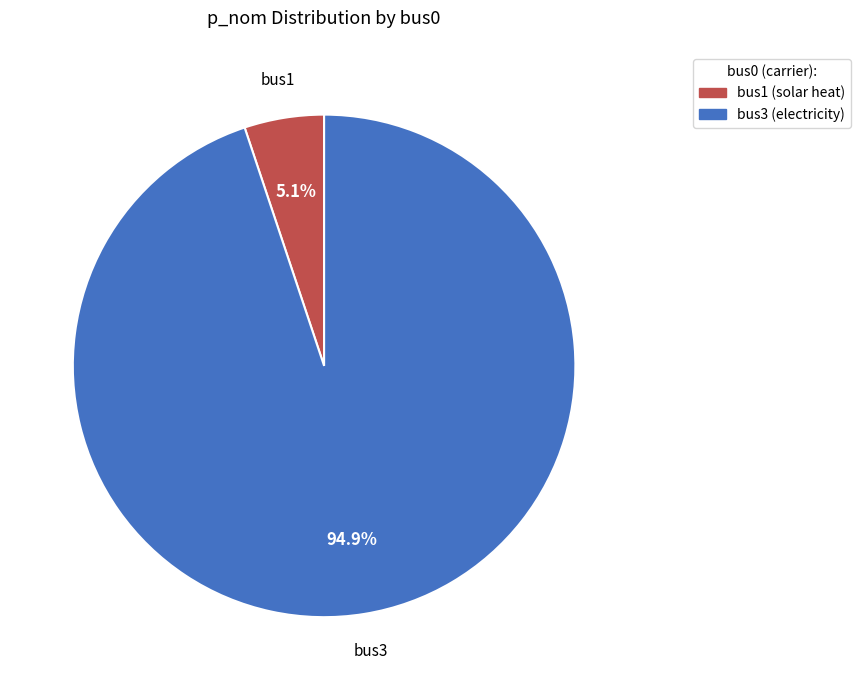

Is it true that bus3 is 85% of the pie?

False